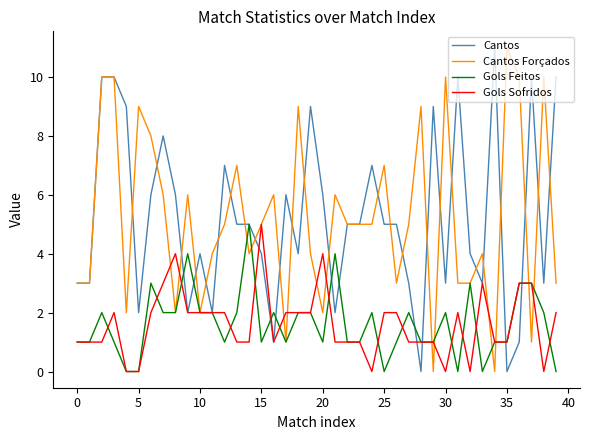

What is the greatest value displayed?

11